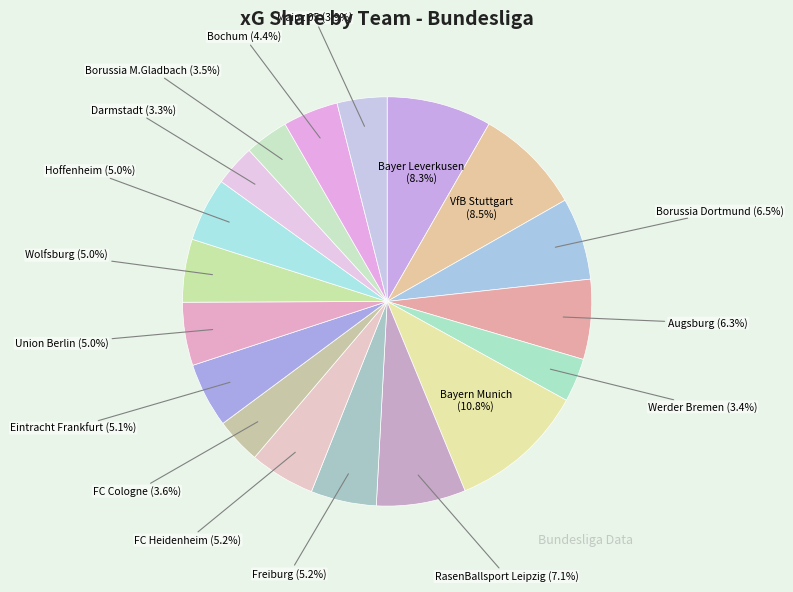

How many segments does this pie chart have?

18